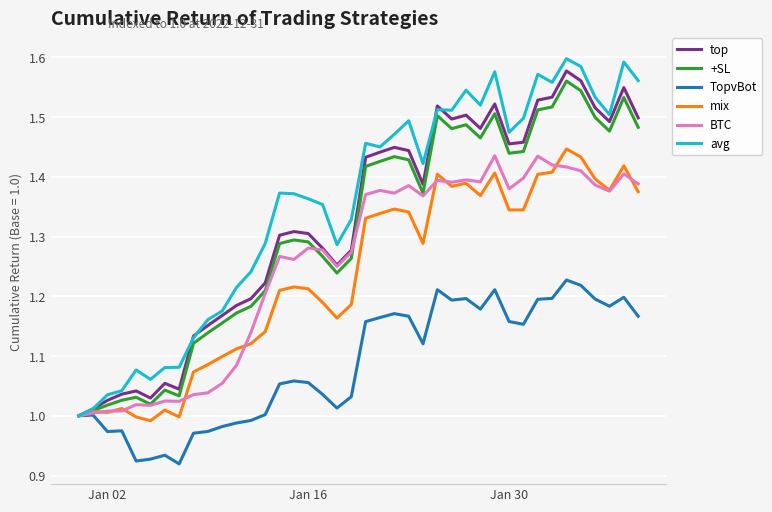

Which series has the widest spread of values?

avg